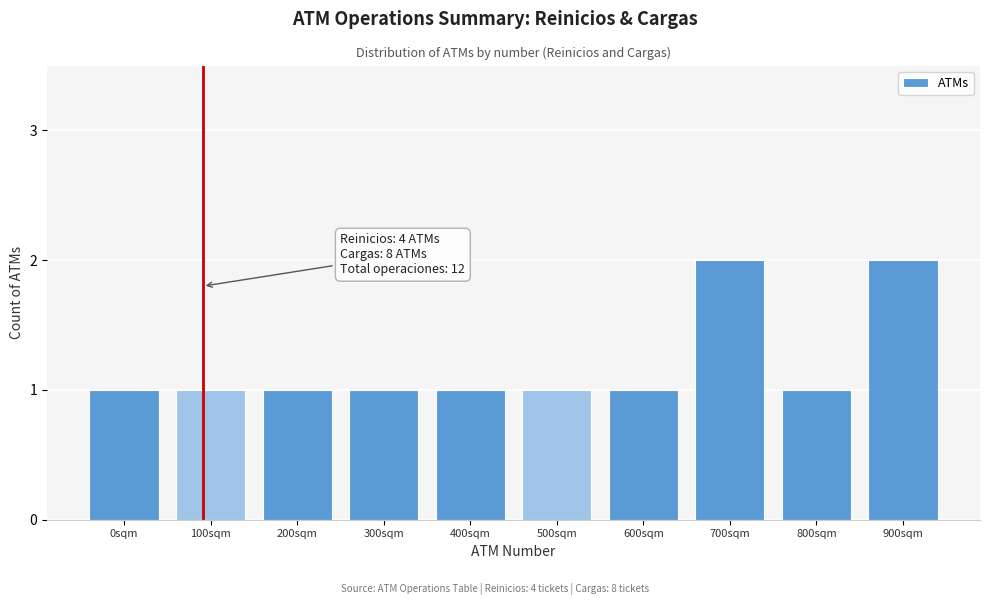

Reading right to left, extract all data points from this chart.

2	1	2	1	1	1	1	1	1	1